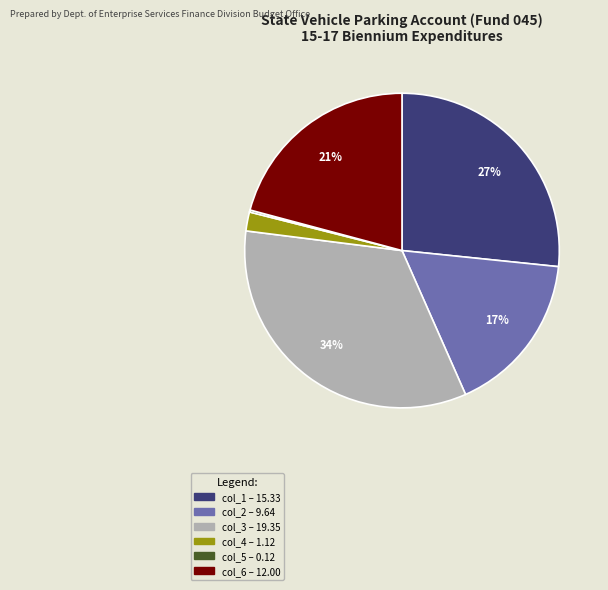

To the nearest percent, what is the average slice percentage?

17%